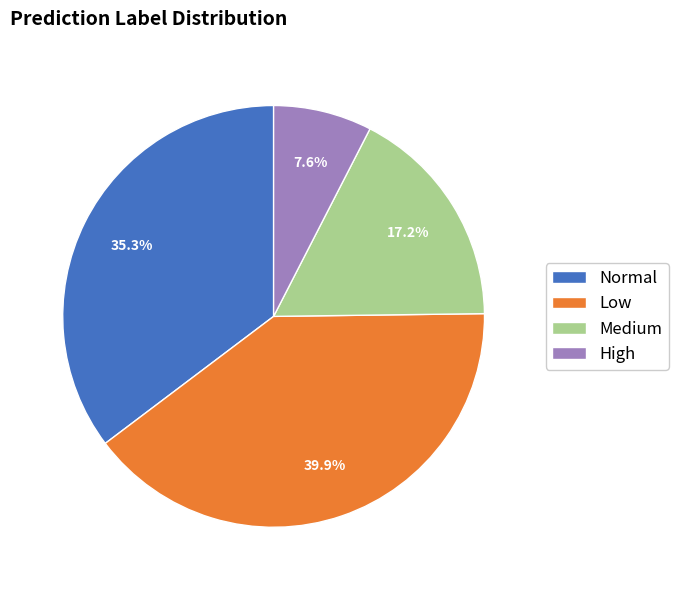

What portion of the pie excludes High?

92.4%